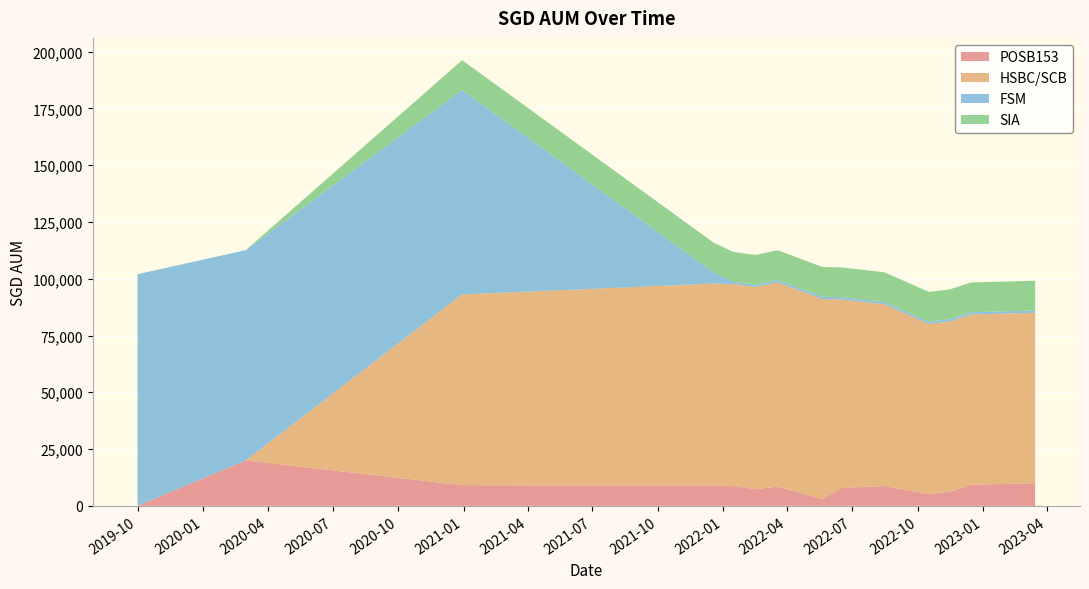

Reading left to right, list all the values displayed in this chart.

POSB153: 2019-10-01=0.0	2020-03-01=20000.0	2020-12-30=9117.0	2021-12-18=8848.0	2022-01-15=8672.0	2022-02-16=7372.0	2022-03-18=8462.0	2022-05-20=3067.0	2022-06-16=7877.0	2022-08-15=8751.0	2022-10-17=5099.0	2022-11-15=6195.0	2022-12-15=9251.0	2023-03-15=10000.0
HSBC/SCB: 2019-10-01=0.0	2020-03-01=0.0	2020-12-30=84000.0	2021-12-18=89000.0	2022-01-15=89000.0	2022-02-16=89000.0	2022-03-18=90000.0	2022-05-20=88000.0	2022-06-16=83000.0	2022-08-15=80000.0	2022-10-17=75000.0	2022-11-15=75000.0	2022-12-15=75000.0	2023-03-15=75000.0
FSM: 2019-10-01=102000.0	2020-03-01=92574.0	2020-12-30=90000.0	2021-12-18=5000.0	2022-01-15=1000.0	2022-02-16=1000.0	2022-03-18=1000.0	2022-05-20=1000.0	2022-06-16=1000.0	2022-08-15=1000.0	2022-10-17=1000.0	2022-11-15=1000.0	2022-12-15=1000.0	2023-03-15=1000.0
SIA: 2019-10-01=0.0	2020-03-01=0.0	2020-12-30=13108.5	2021-12-18=13108.5	2022-01-15=13108.5	2022-02-16=13108.5	2022-03-18=13108.5	2022-05-20=13108.5	2022-06-16=13108.5	2022-08-15=13108.5	2022-10-17=13108.5	2022-11-15=13108.5	2022-12-15=13108.5	2023-03-15=13108.5